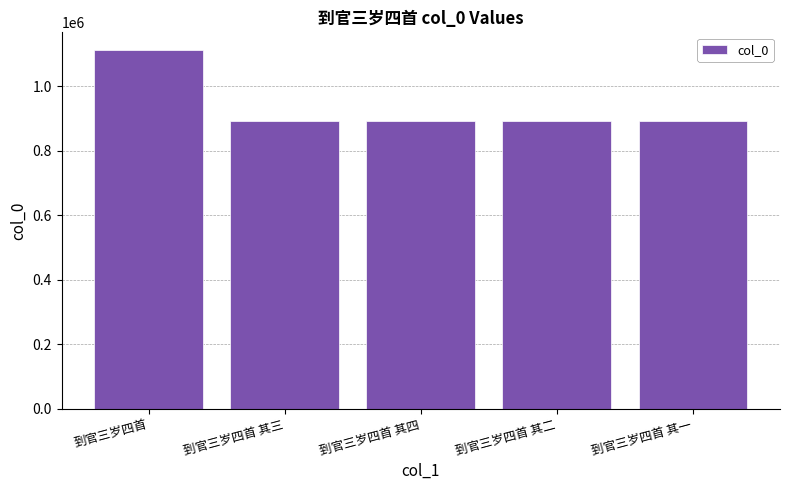

What is the label of the 1st bar from the right?

到官三岁四首 其一